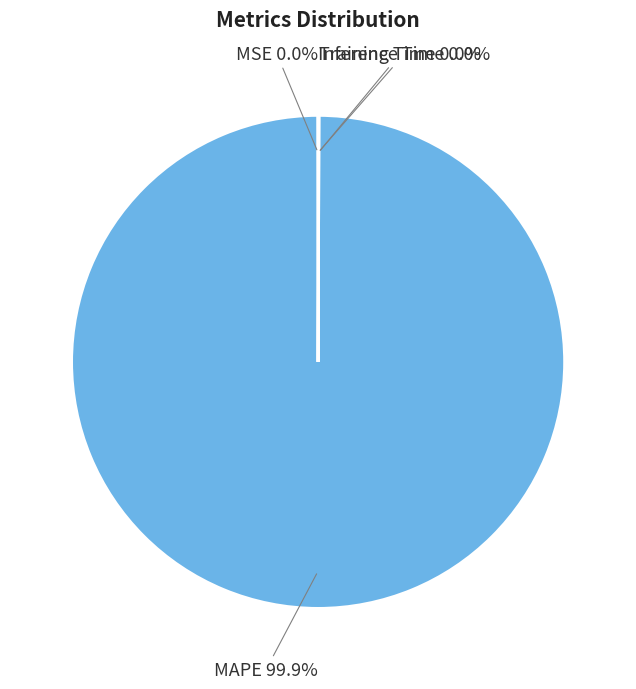

Is MAPE the majority of the pie?

Yes